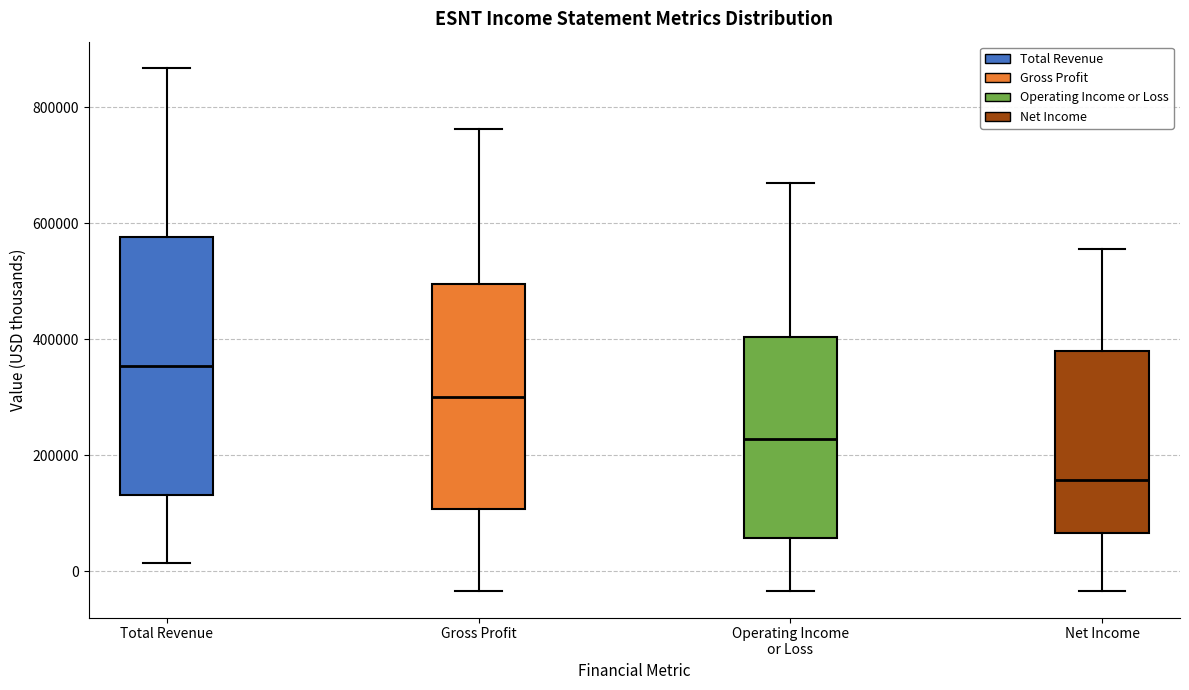

Which box has the lowest median line?

Net Income